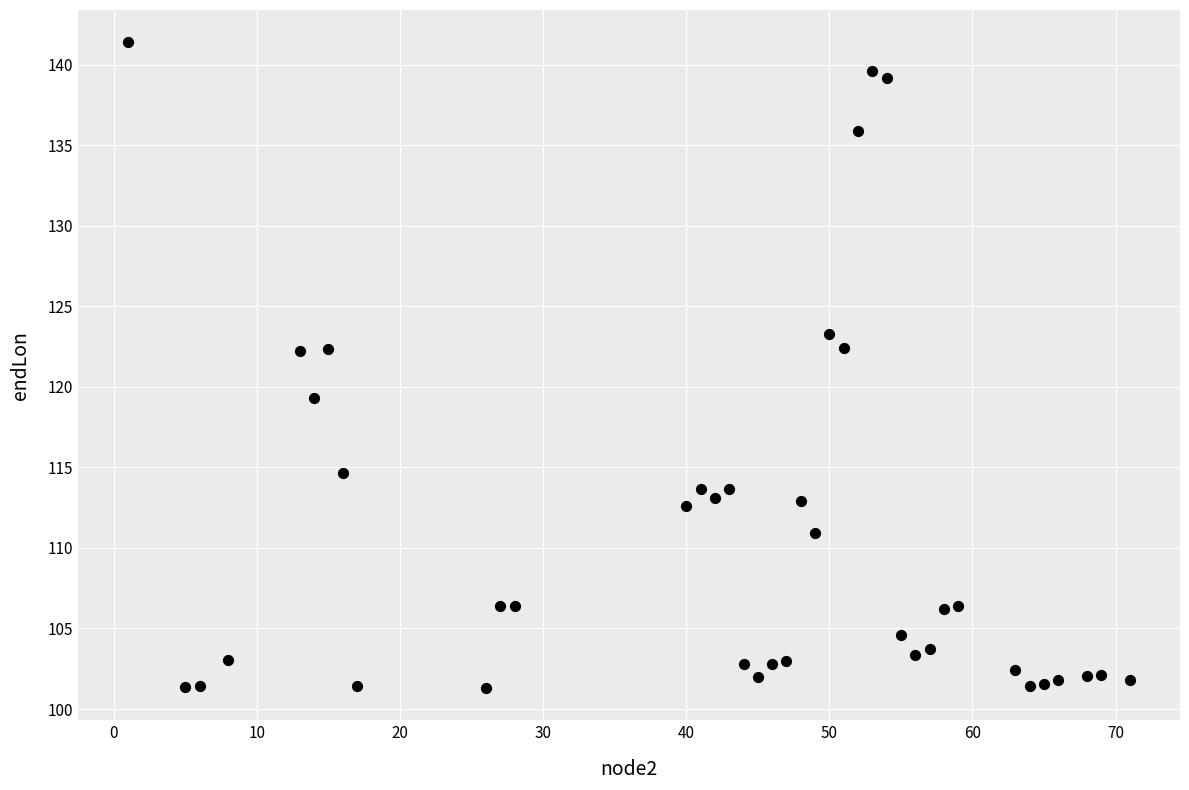

What is the range of X values (max minus min)?

70.0